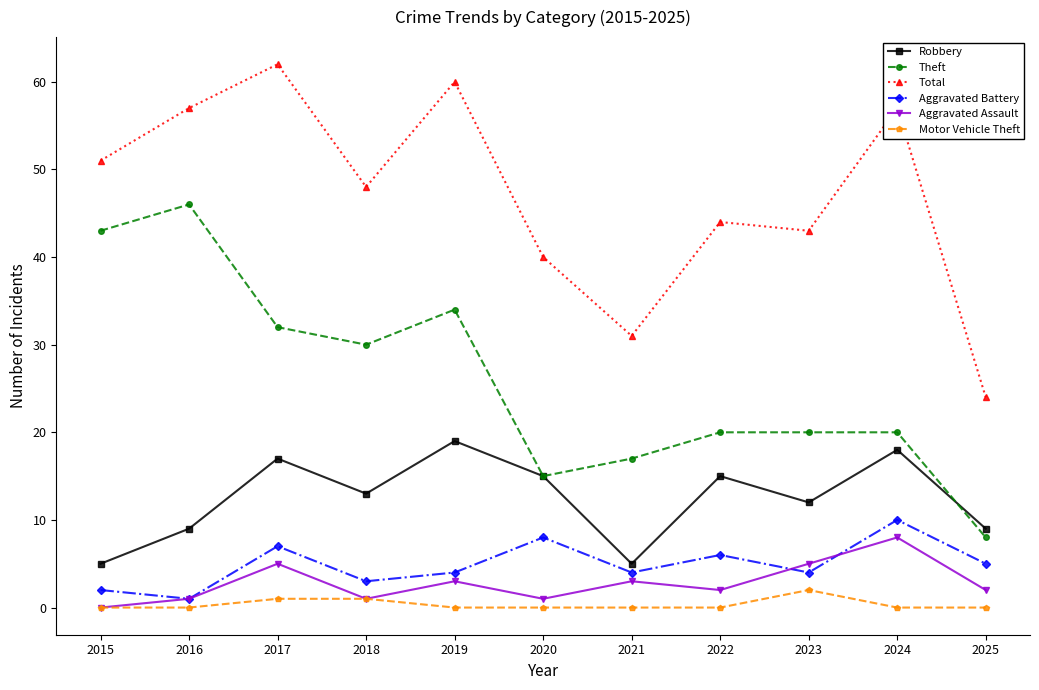

Count the number of categories in the chart.

11